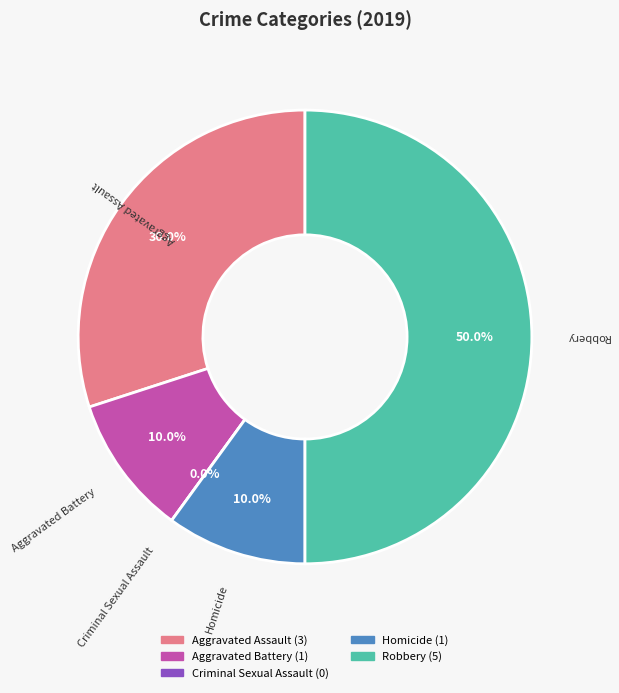

Count the number of slices in the pie.

5